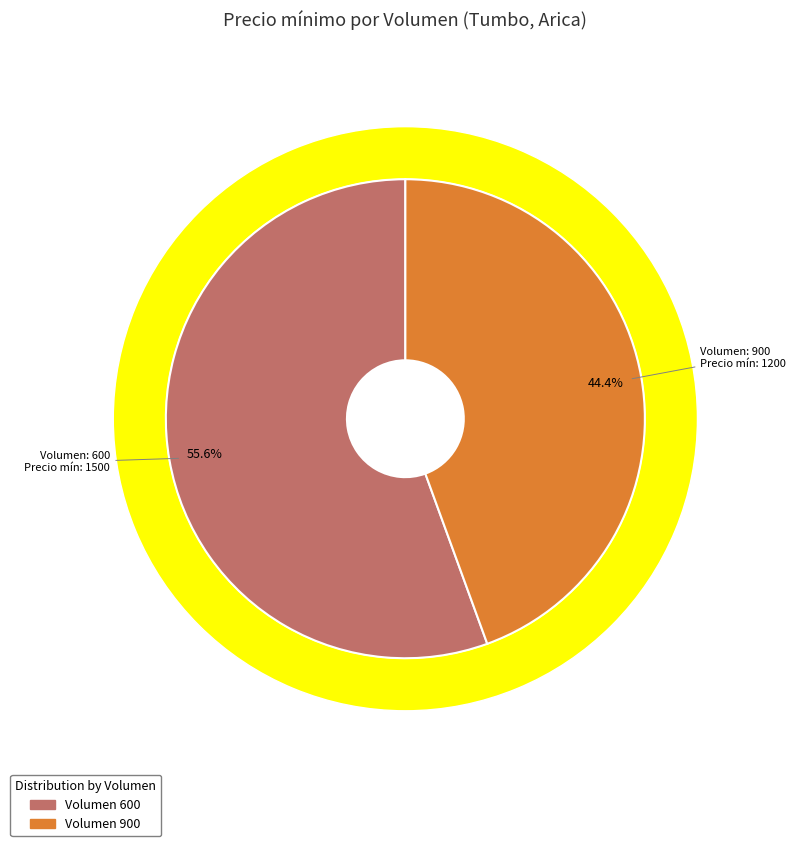

How many slices are in this pie chart?

2